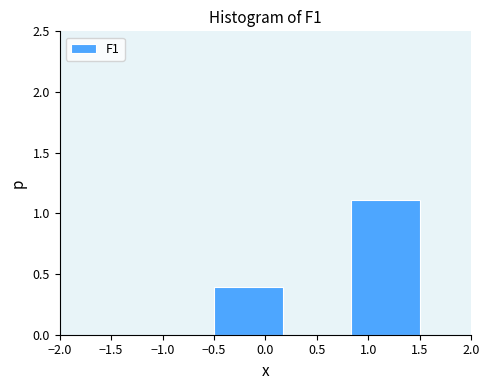

What is the height of the bar covering -0.50 to 0.15 on the x-axis? Neither the bar edges nor the heights are printed on the chart, so give them approximately, as read against the axes.

0.4